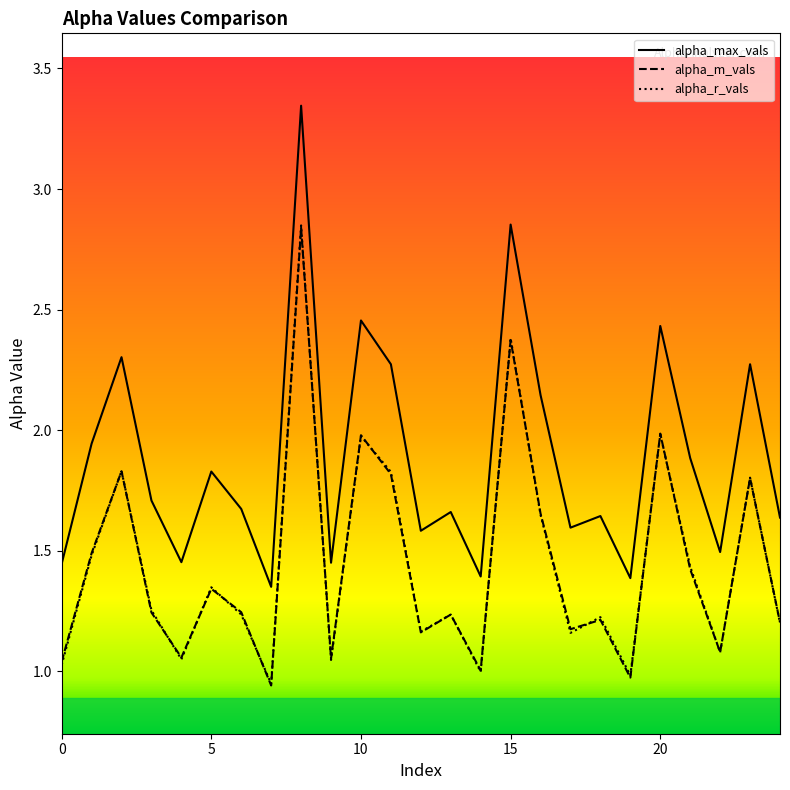

How many interior local valleys does the alpha_max_vals series have?

8